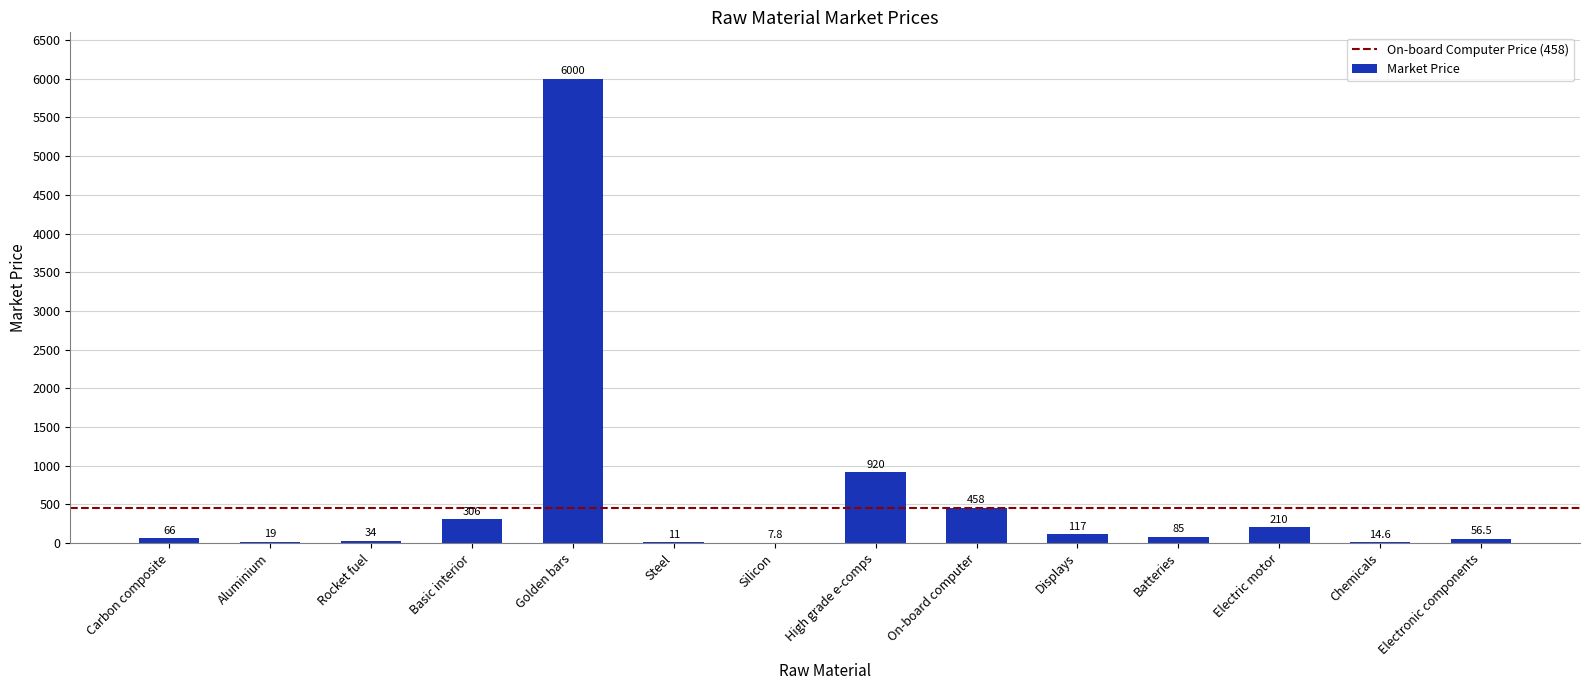

Where is the data nearest to the value 3003?

High grade e-comps